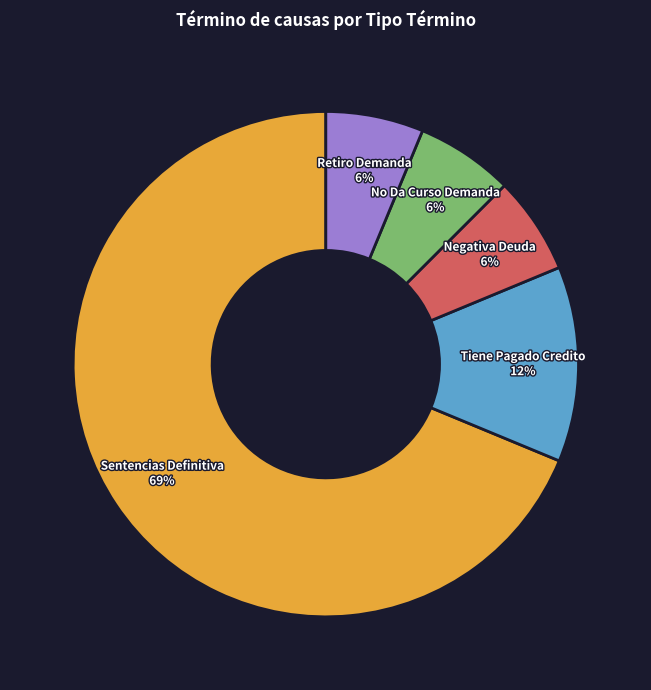

Which category has the biggest portion of the pie?

Sentencias Definitiva